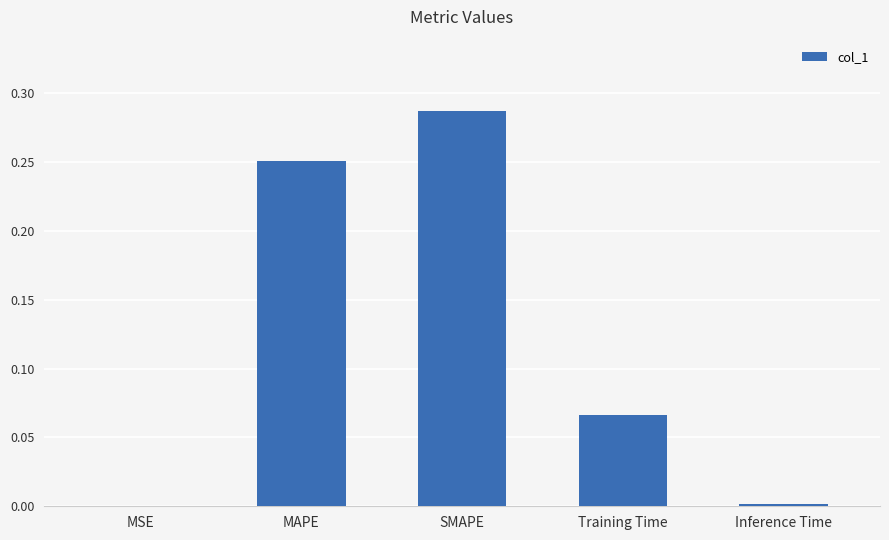

Which category has the highest value across all series?

SMAPE